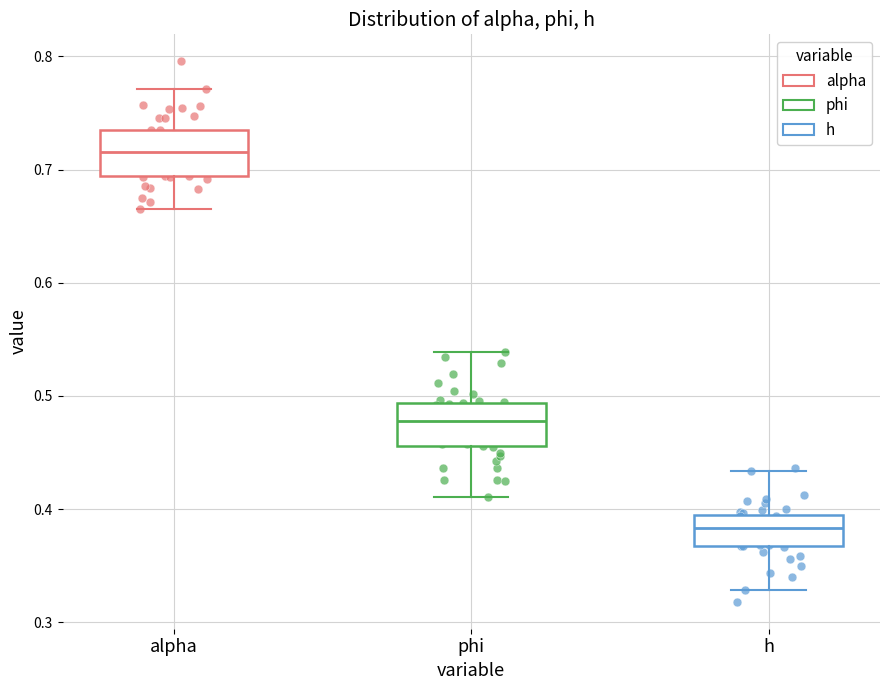

Reading left to right, transcribe this box plot: for each box, give where its median line is, the range the box spans, and where its two whiskers end, as read against the y-axis. The values are not printed on the chart, so give them approximately, as read against the axis.

alpha: median 0.72, box 0.69 to 0.73, whiskers 0.67 to 0.77
phi: median 0.48, box 0.46 to 0.49, whiskers 0.41 to 0.54
h: median 0.38, box 0.37 to 0.39, whiskers 0.33 to 0.43